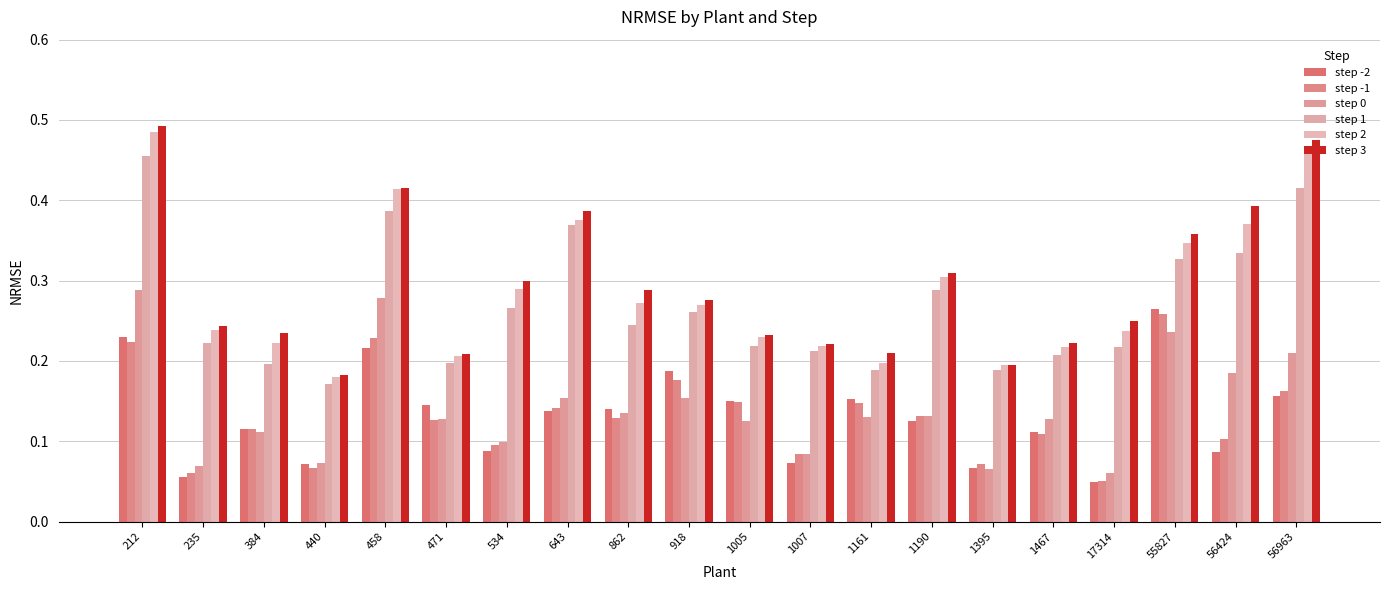

Rank the series at 440 from highest to lowest value.

step 3, step 2, step 1, step 0, step -2, step -1